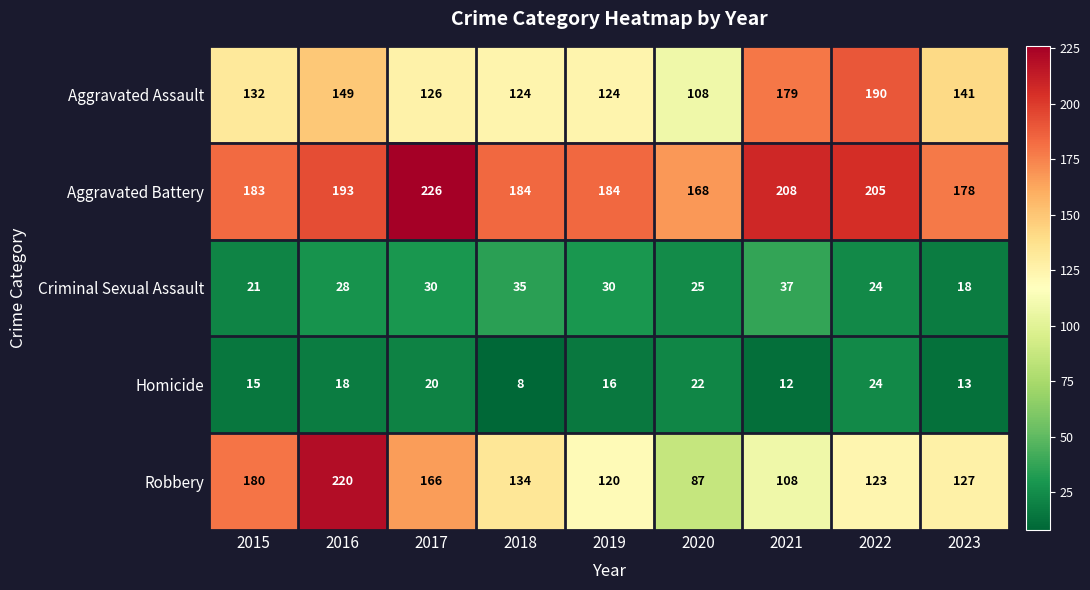

True or false: Criminal Sexual Assault has a value of 37 at 2021.

True